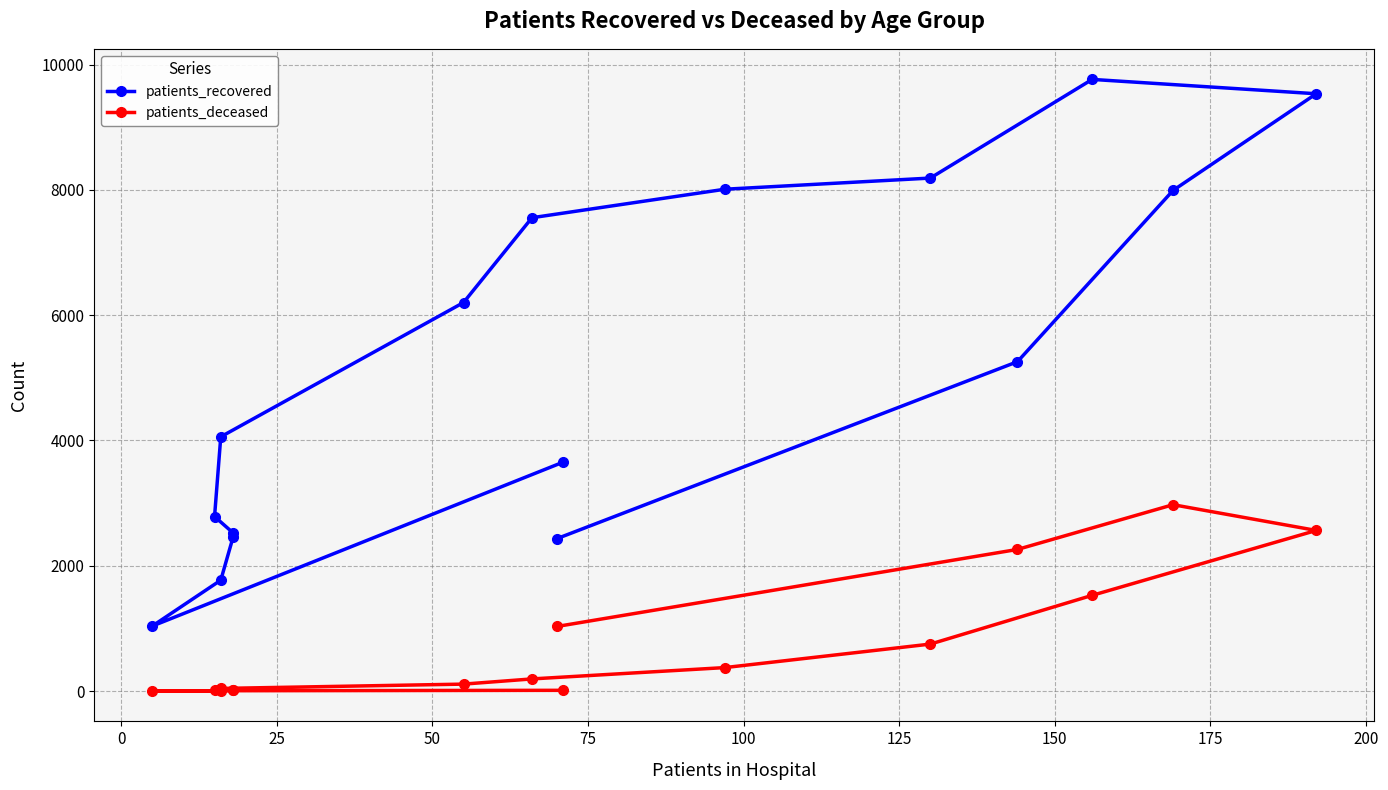

In patients_deceased, how many points are lower than both neighbors (excluding endpoints)?

1